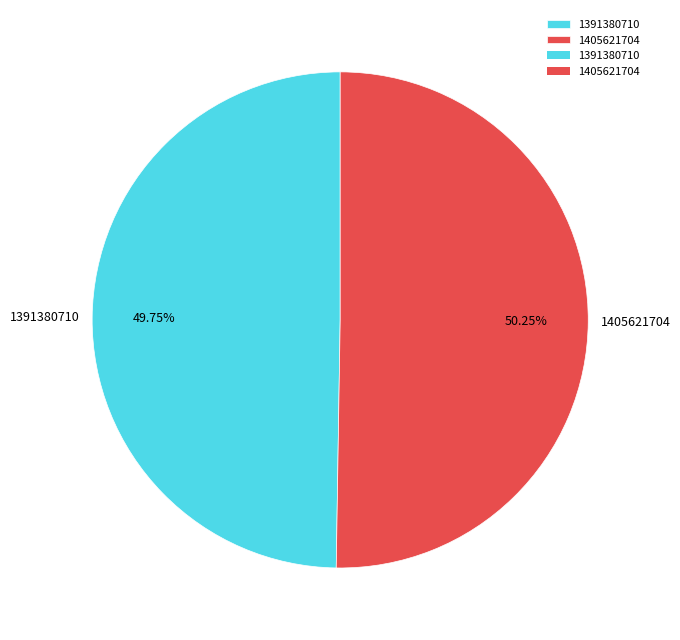

Between 1391380710 and 1405621704, which is larger?

1405621704